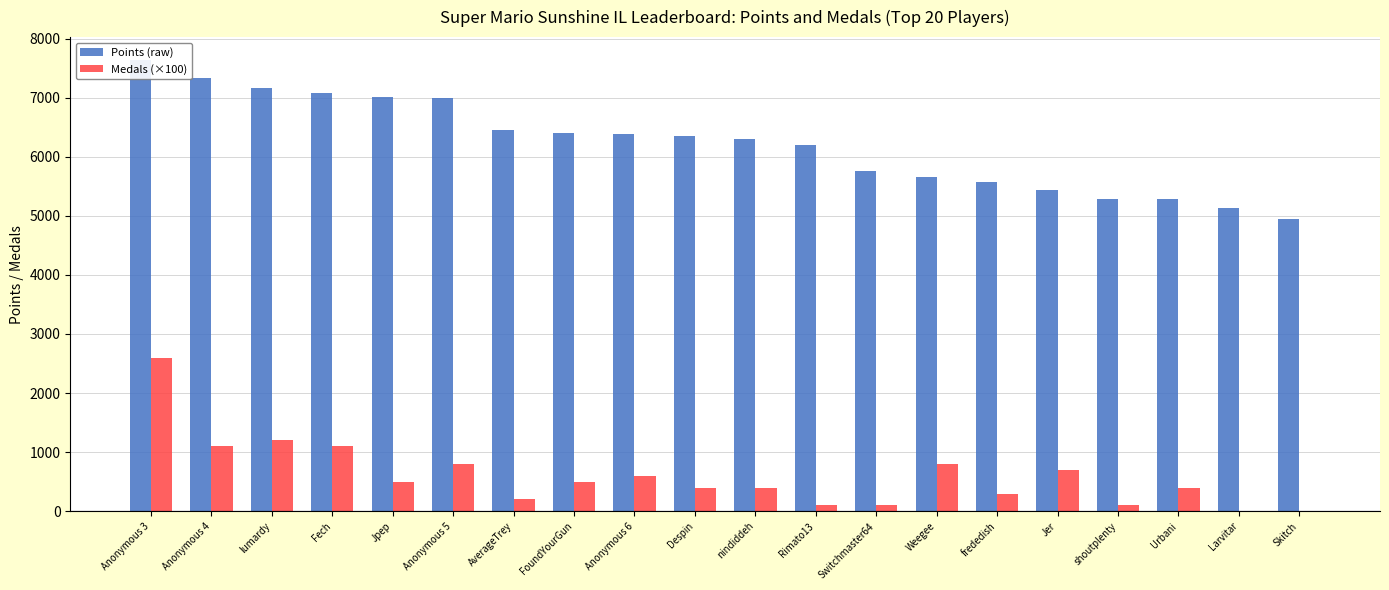

Read the Medals (×100) value at Switchmaster64.

100